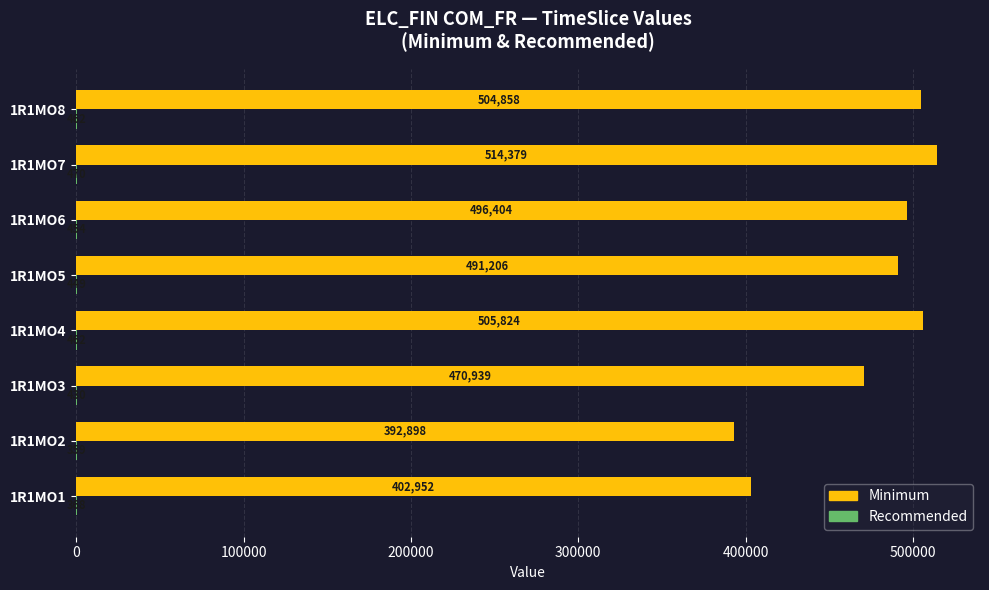

At which category is the sum across all series the highest?

1R1MO7